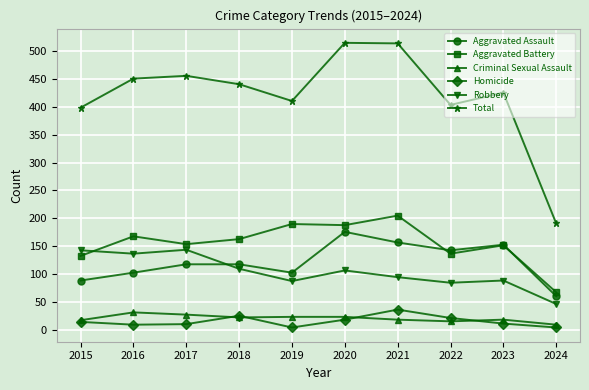

Where is Total nearest to the value 352?

2015